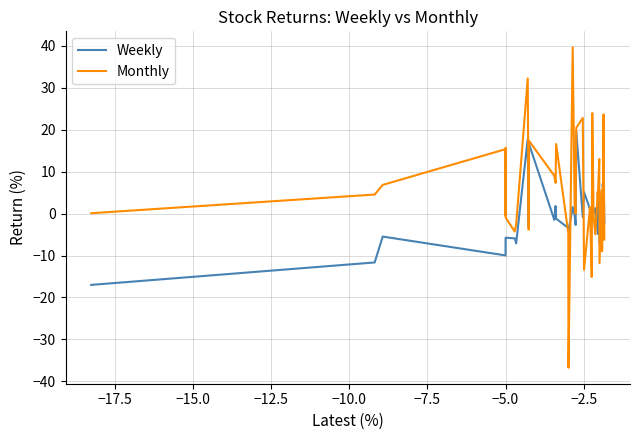

True or false: Monthly and Weekly intersect in this chart.

True